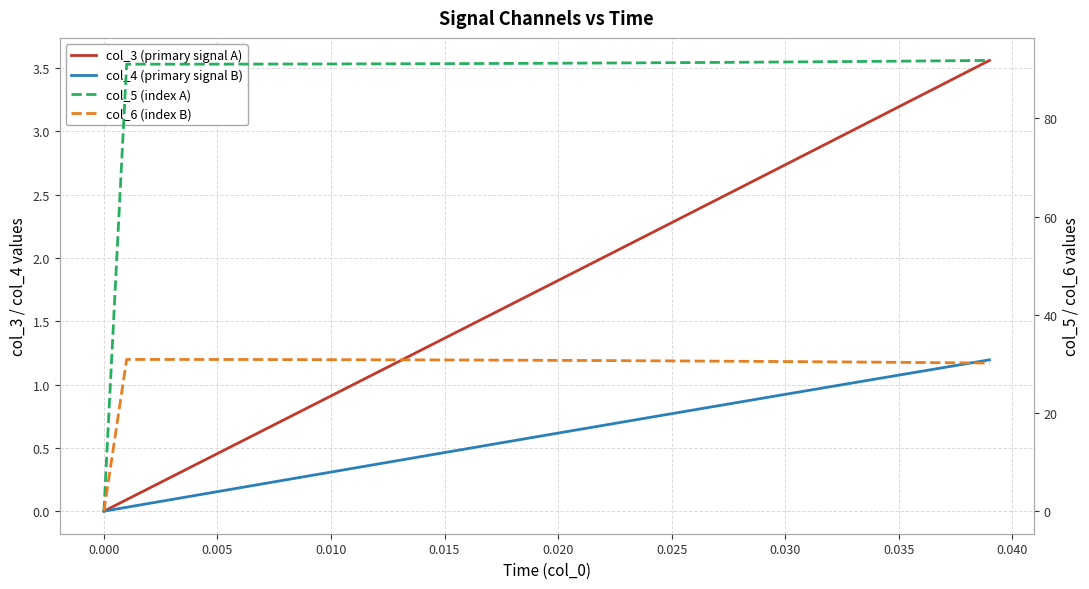

How many values in col_6 (index B) are above zero?

39